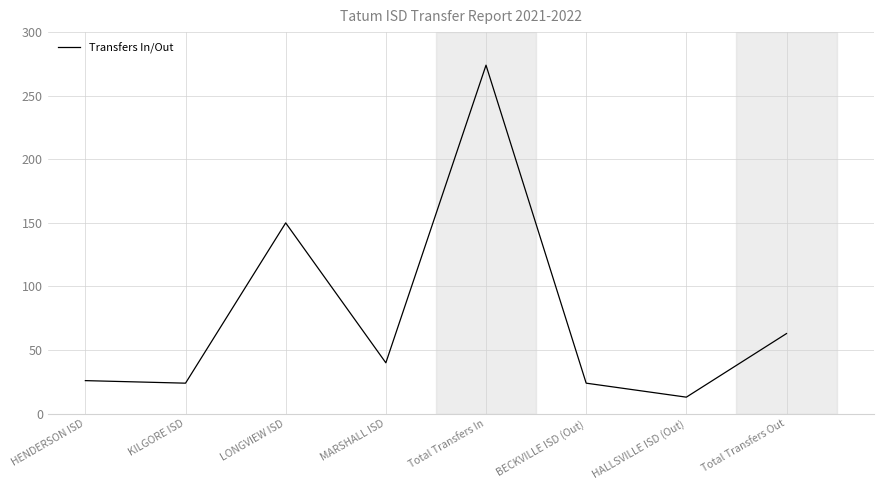

What value does the data have at HALLSVILLE ISD (Out), to the nearest 10?

10